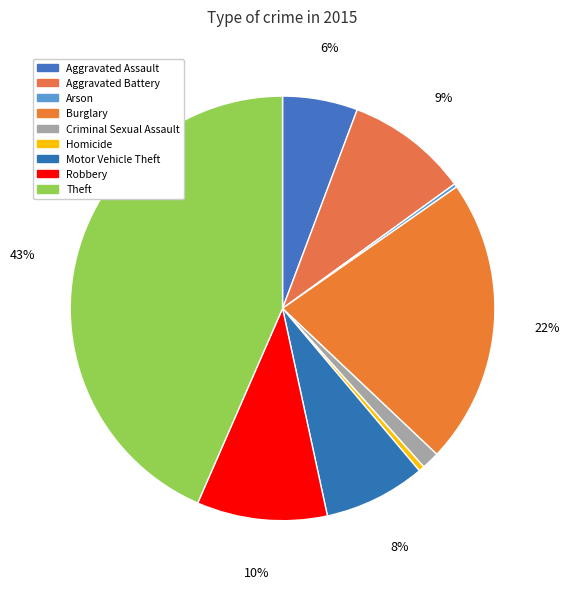

Which category has the biggest portion of the pie?

Theft